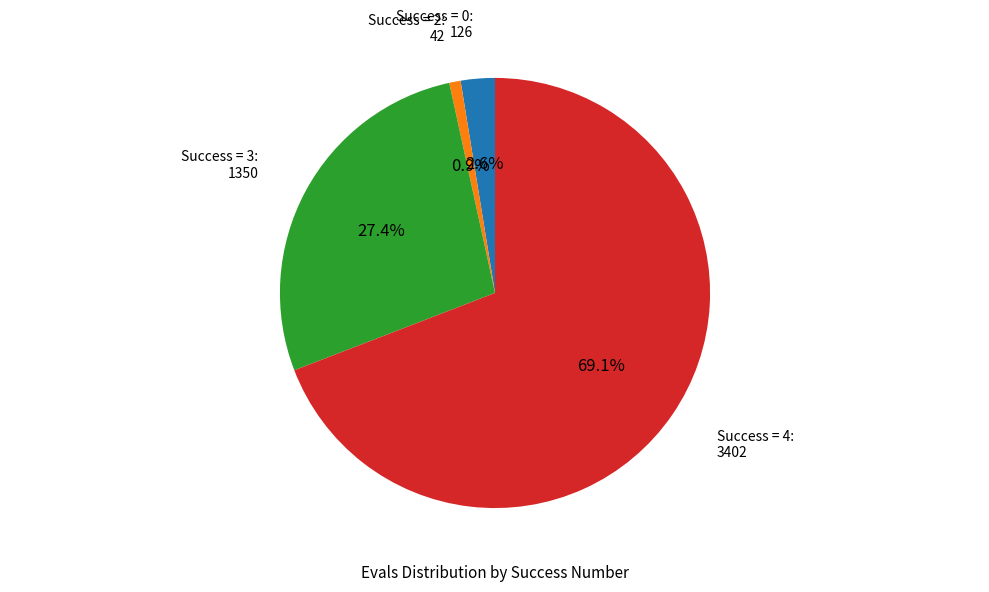

Is there a majority slice in this chart?

Yes